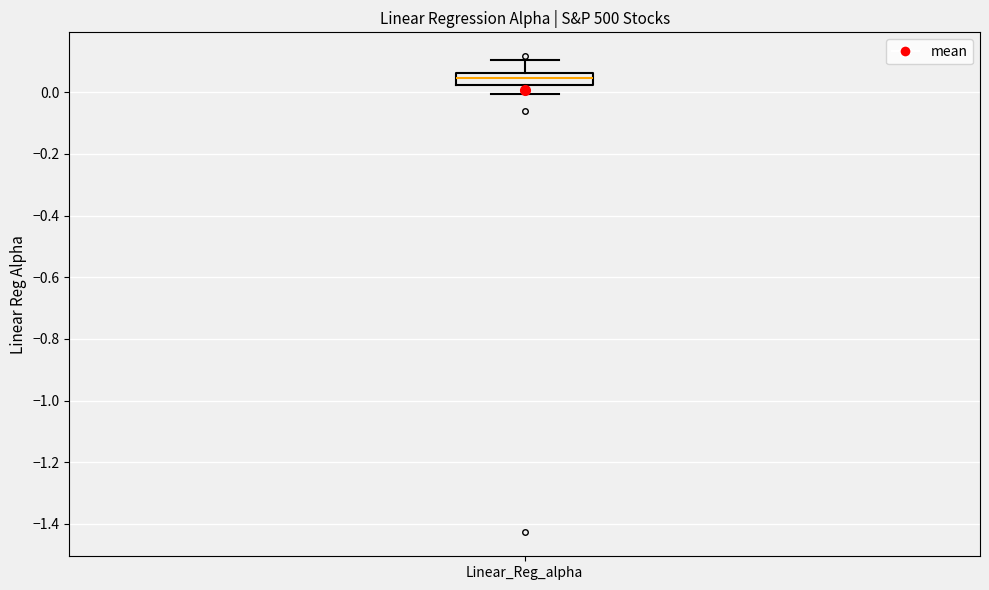

Transcribe this box plot: give where the median line is, the range the box spans, and where the two whiskers end, as read against the y-axis. The values are not printed on the chart, so give them approximately, as read against the axis.

median 0.04, box 0.02 to 0.06, whiskers 0.00 to 0.10